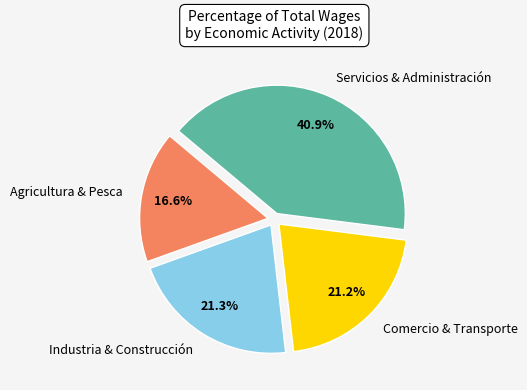

Is there any slice that represents more than half of the pie?

No